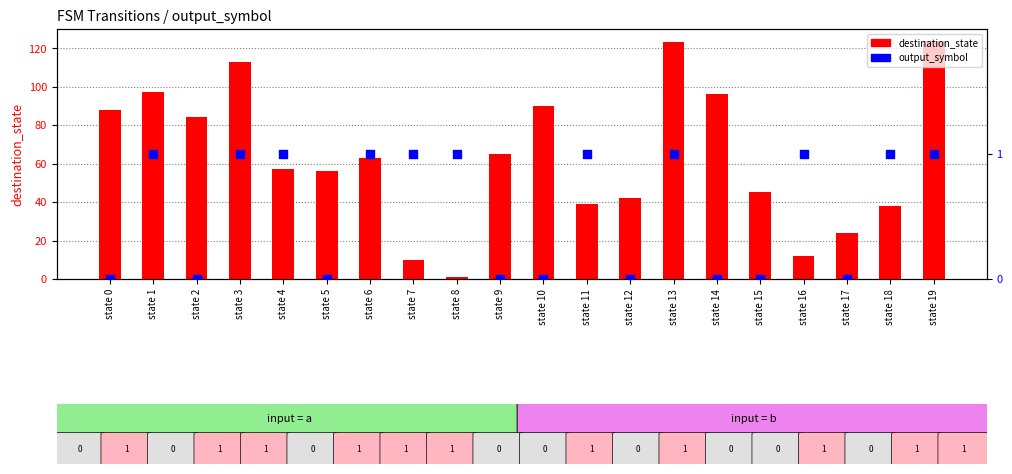

Which series contains the highest Y value?

destination_state